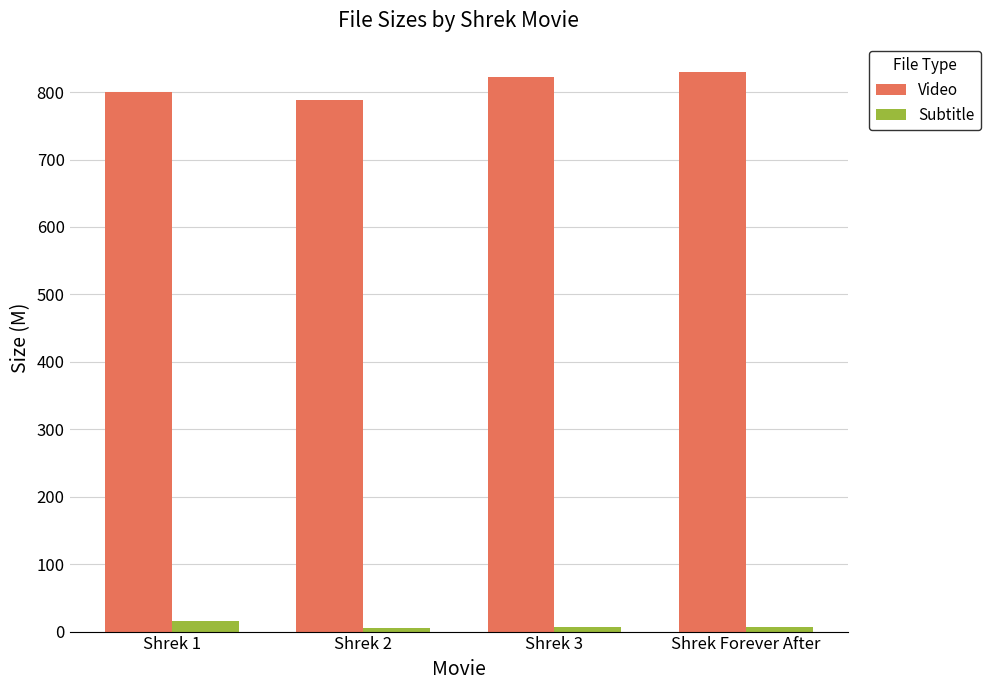

What is the maximum value shown in the chart?

830.3